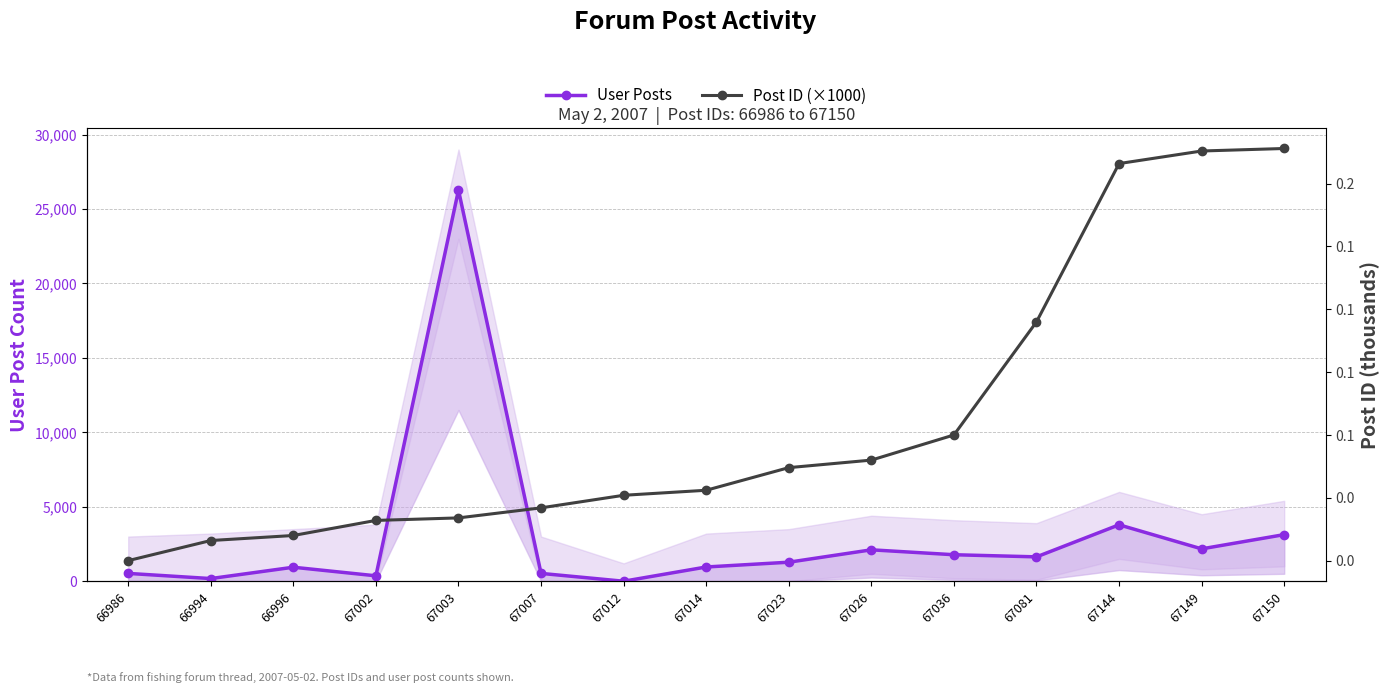

At which category does the chart reach its peak across all series?

67003